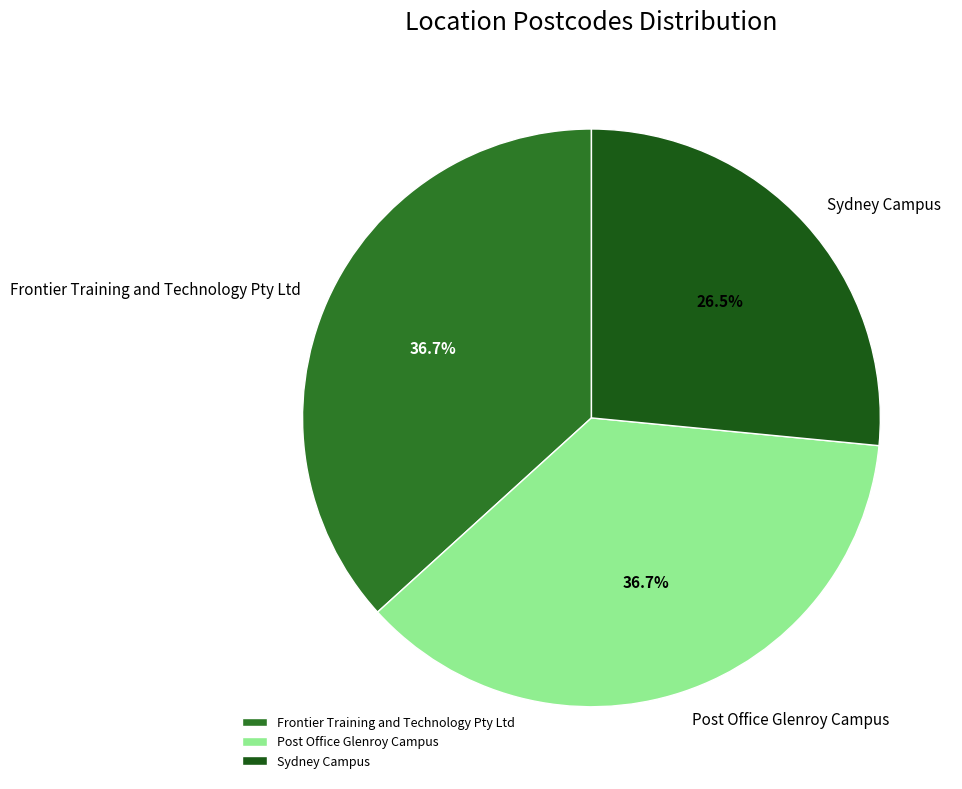

To the nearest percent, what percentage of the pie is Post Office Glenroy Campus?

37%